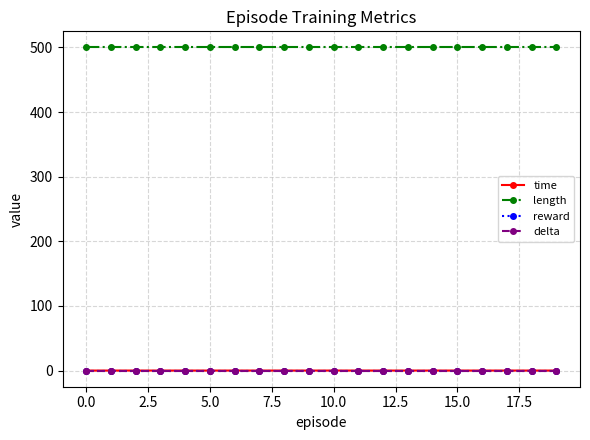

Is this an area chart (filled region under the line)?

No